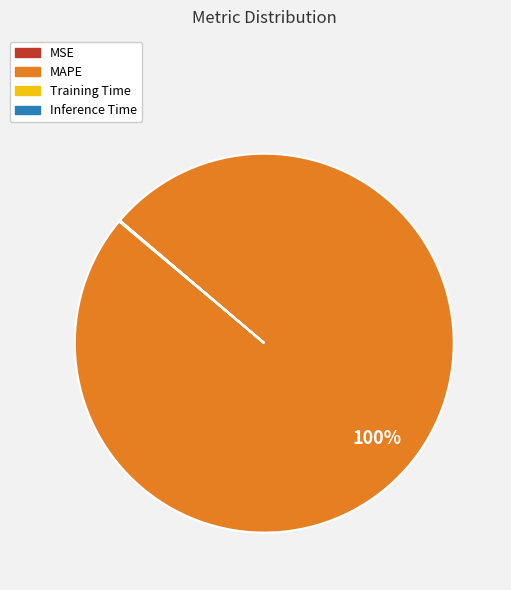

What is the largest slice in the pie chart?

MAPE